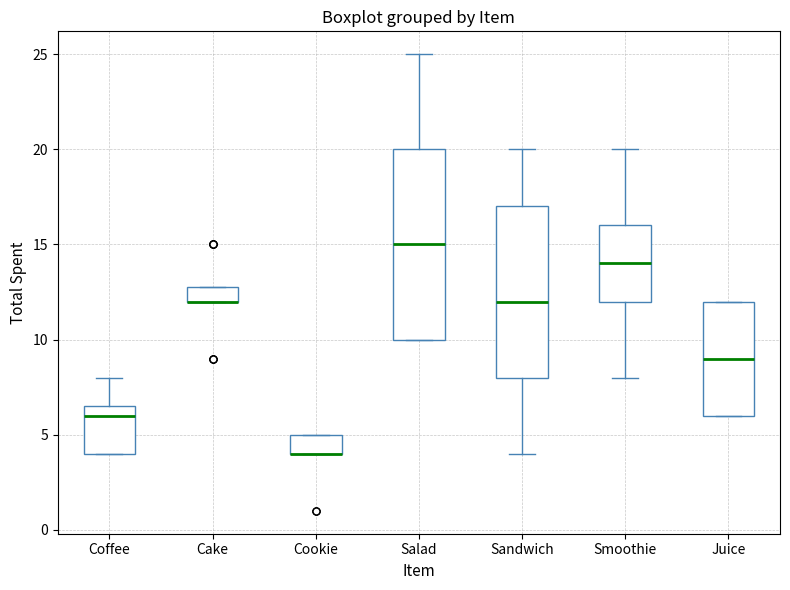

Where is the lower edge of the box for Coffee on the y-axis? The values are not printed on the chart, so give them approximately, as read against the axis.

4.0